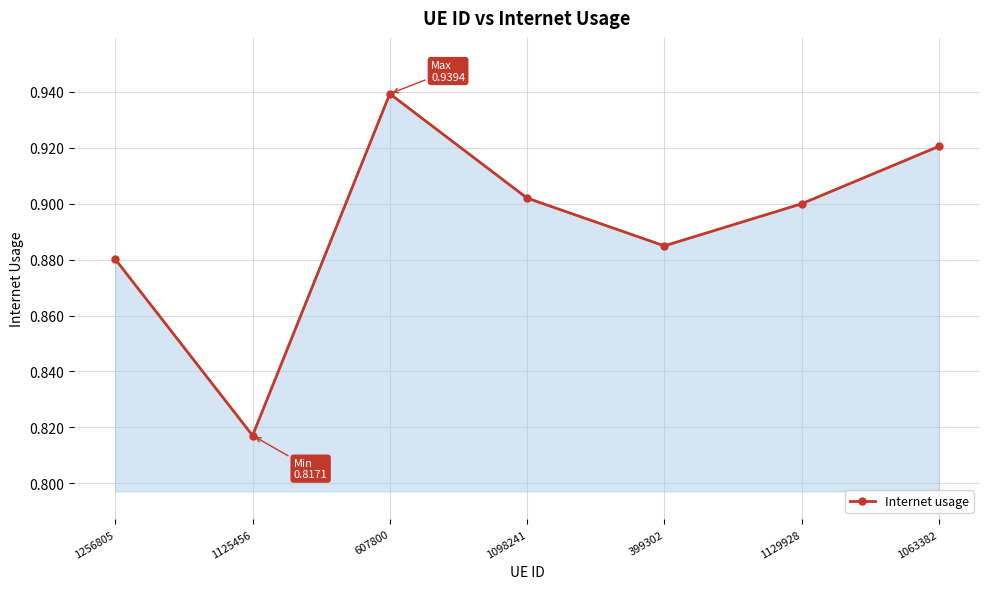

Is it true that the value at 399302 is 0.9?

True